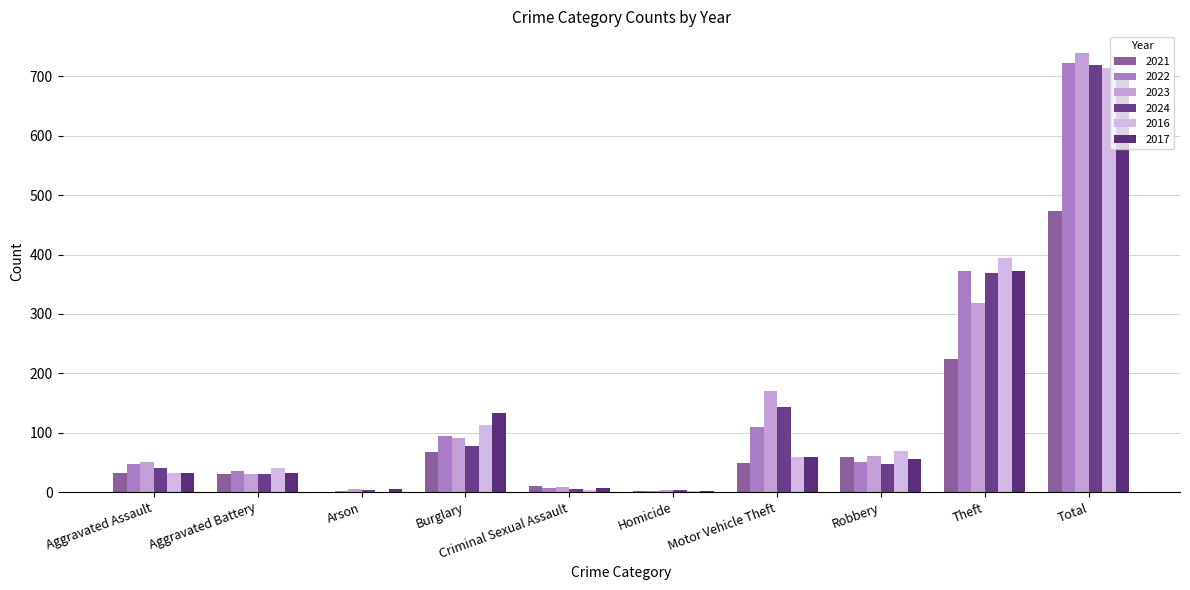

Are the bars horizontal?

No